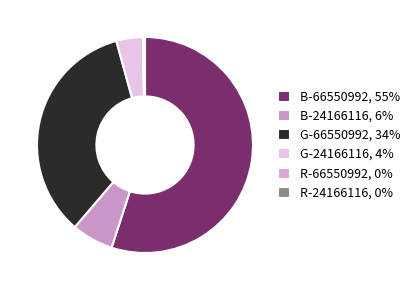

What is the ratio of the value at B-66550992 to the value at G-66550992?

1.6